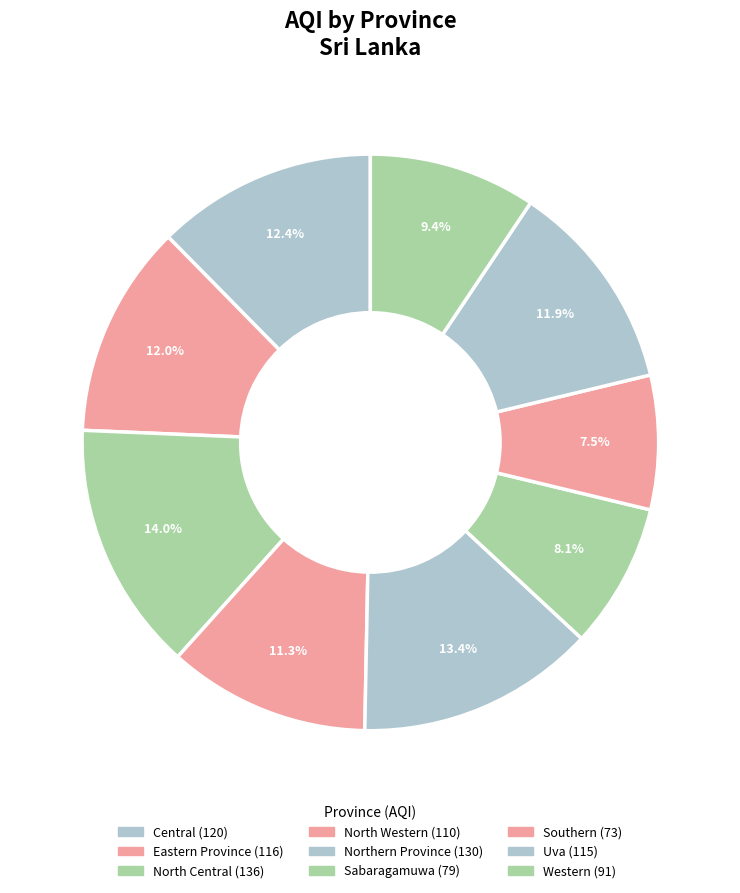

How many slices are in this pie chart?

9